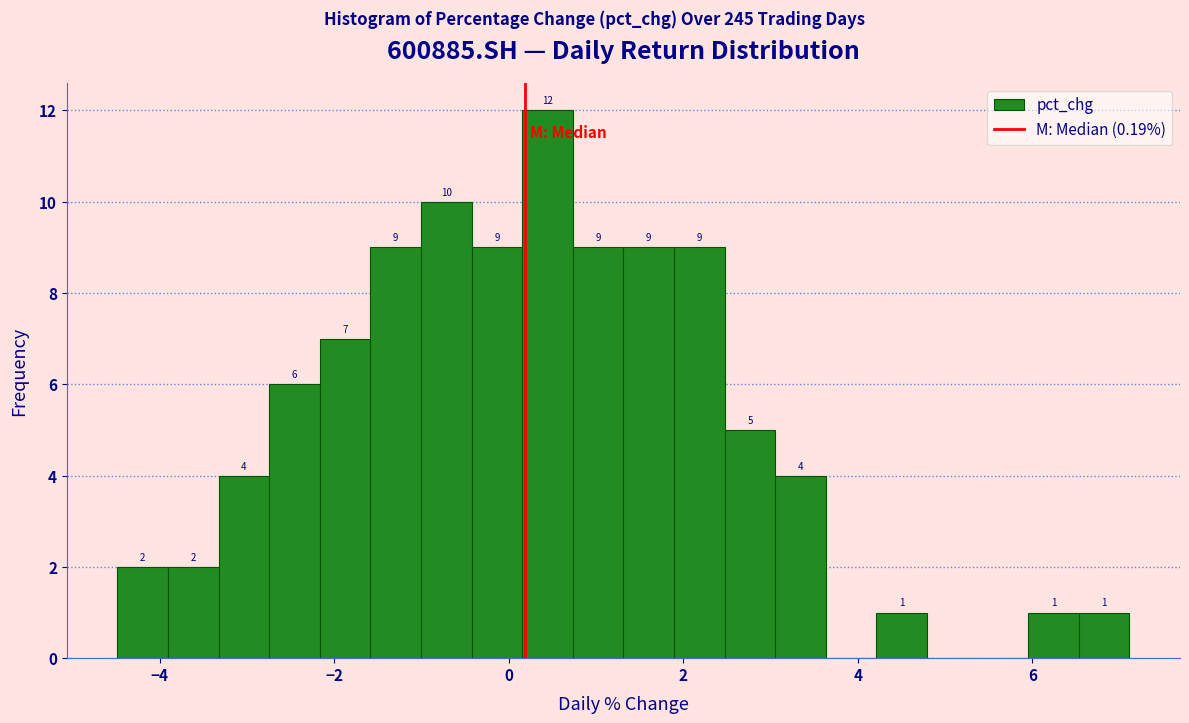

Read against the x-axis, roughly where is the centre of the tallest bar?

0.4